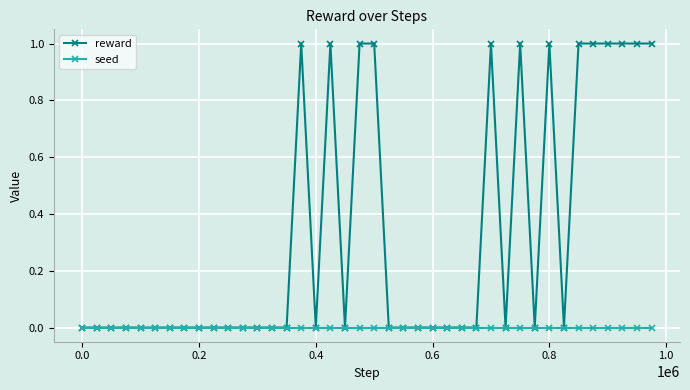

Which series has the largest total across all categories?

reward